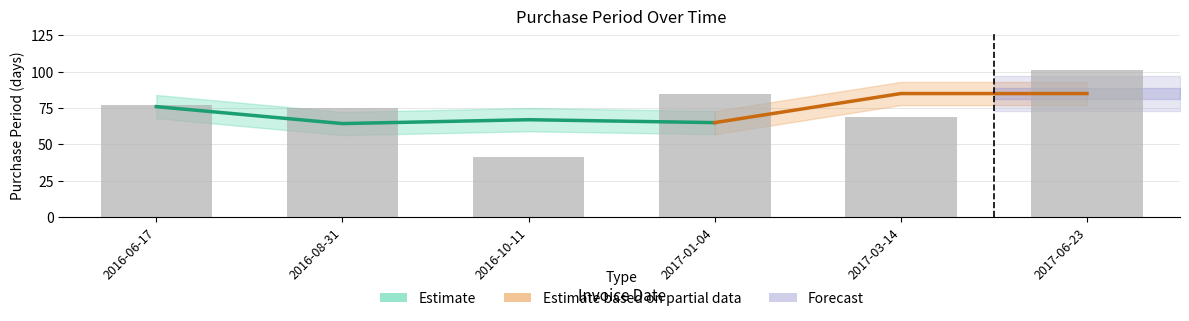

How many data points are above 77?

2